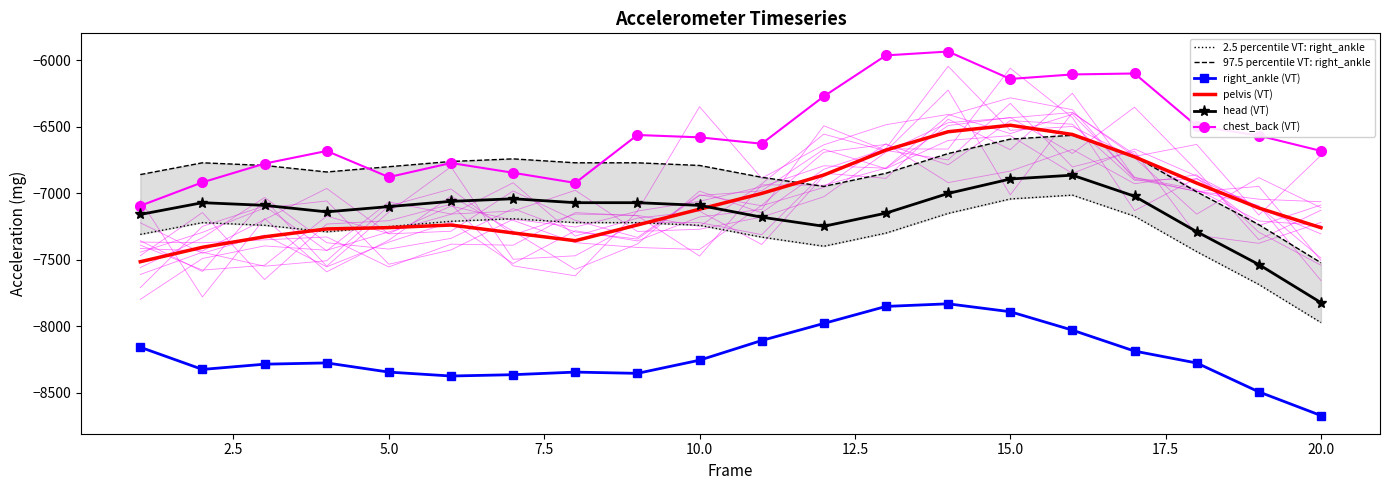

True or false: right_ankle (VT) and pelvis (VT) cross at least once.

False